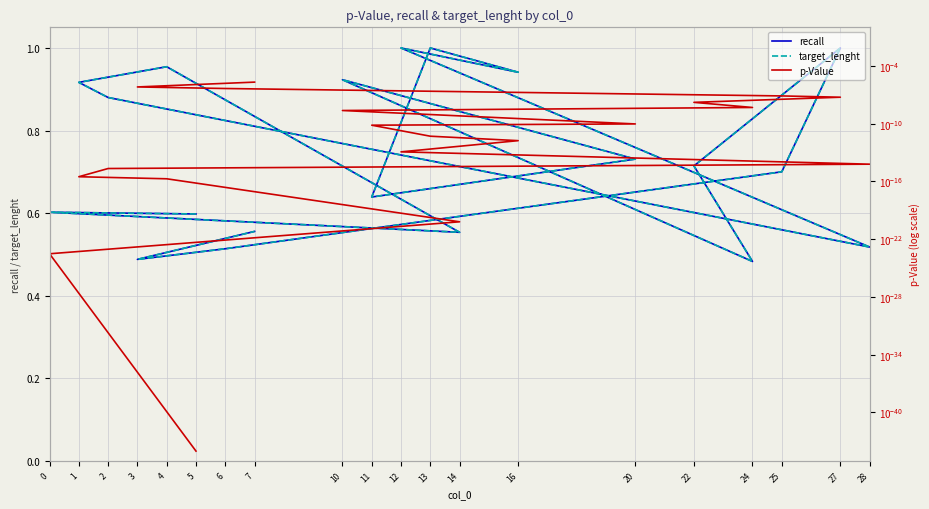

What is the label of the 16th point from the left?

27